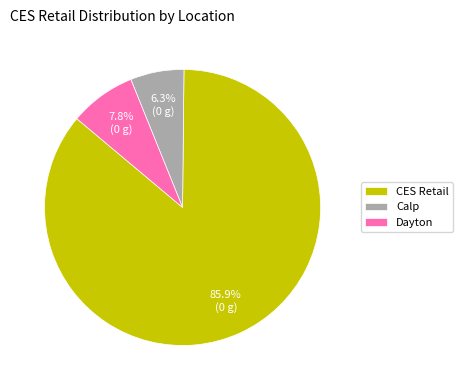

Count the number of slices in the pie.

3